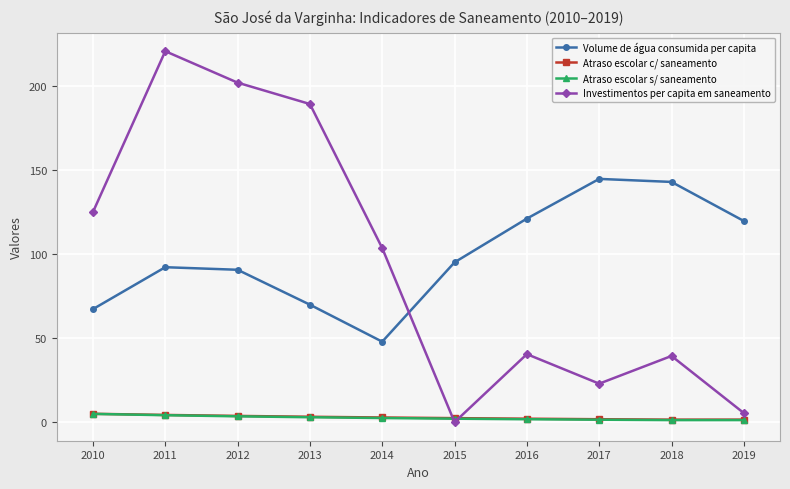

Where does the Atraso escolar s/ saneamento series first go above 2?

2010